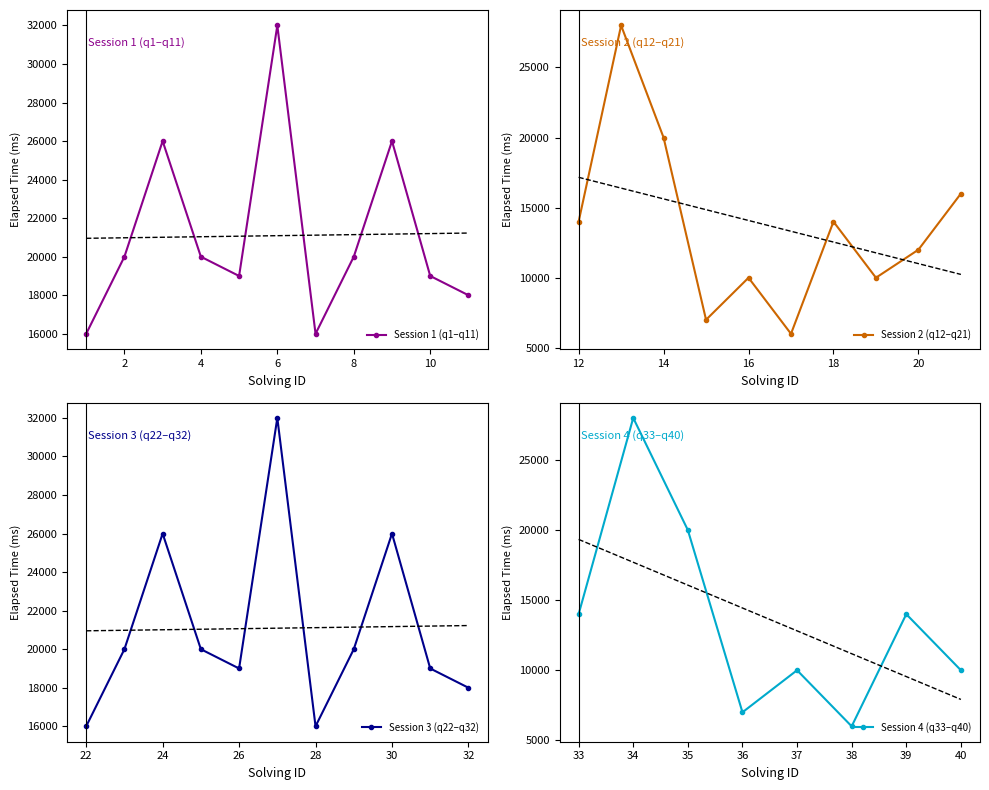

The chart shows a value of 16000 at 21. True or false?

True